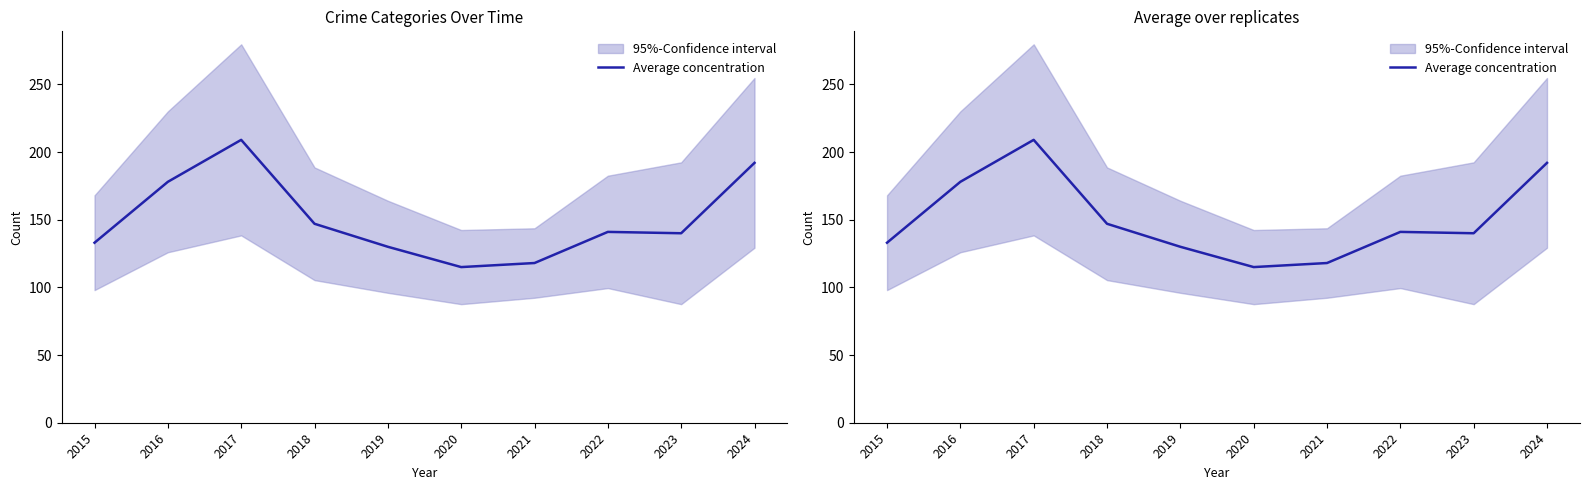

True or false: the data shows 118 at 2021.

True